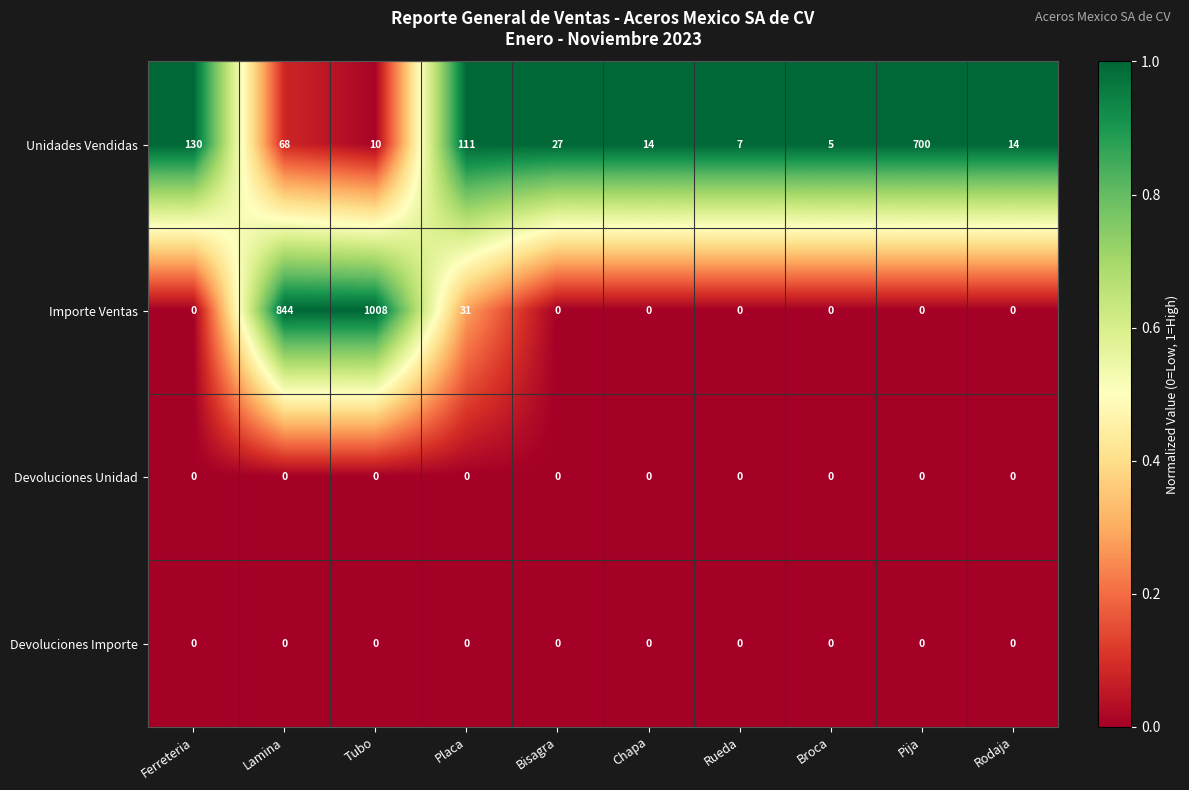

Where is Unidades Vendidas nearest to the value 352?

Ferreteria